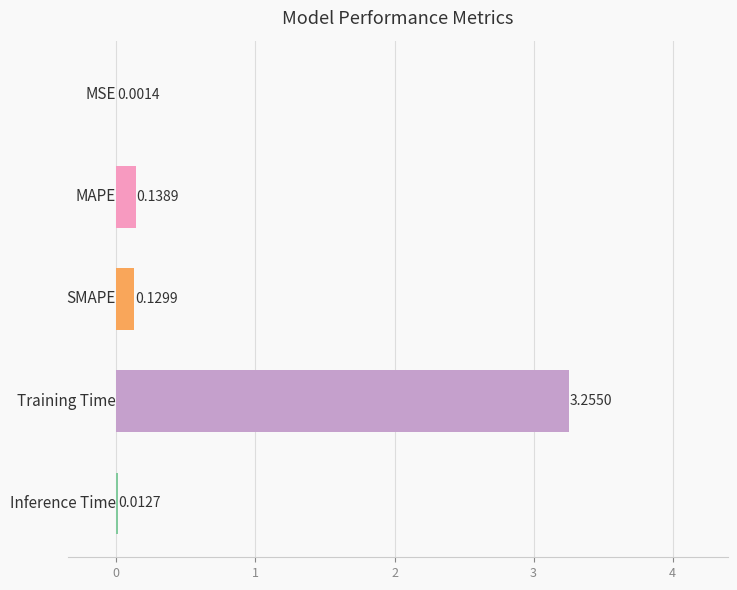

What is the sum of all values?

3.5